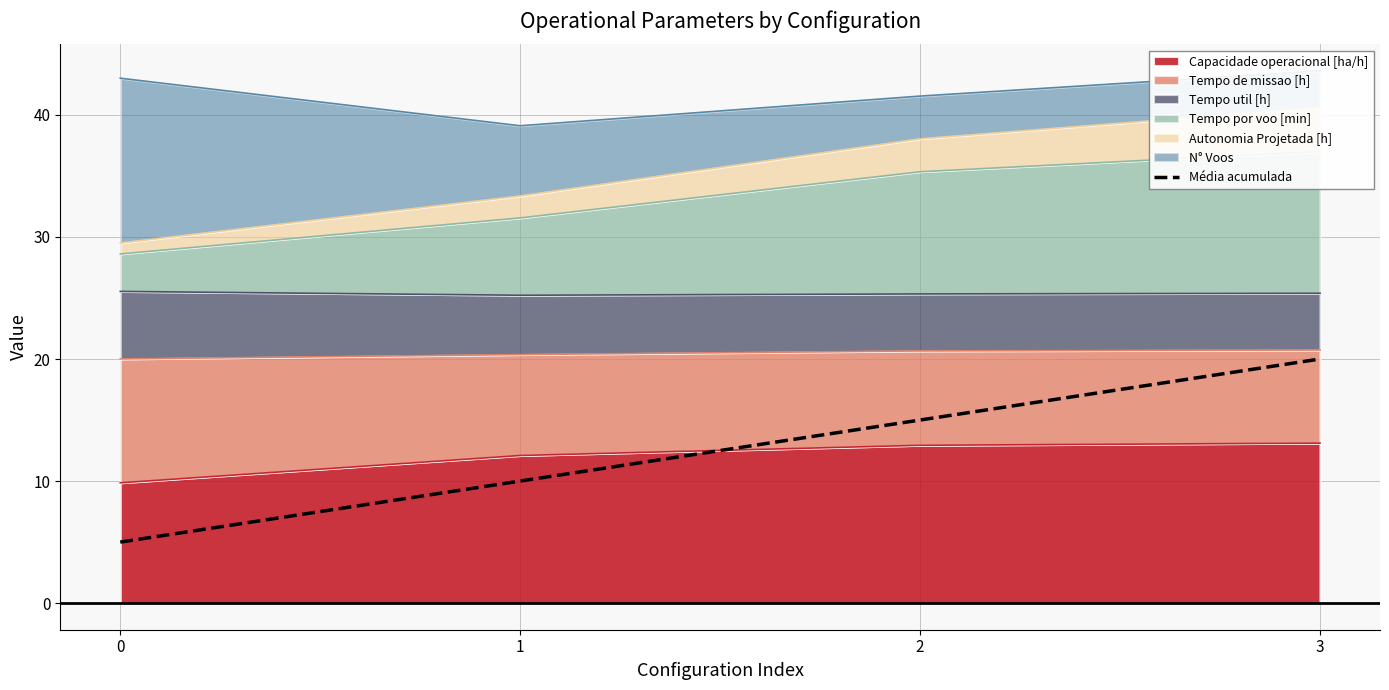

How many values are between 10 and 20?

3